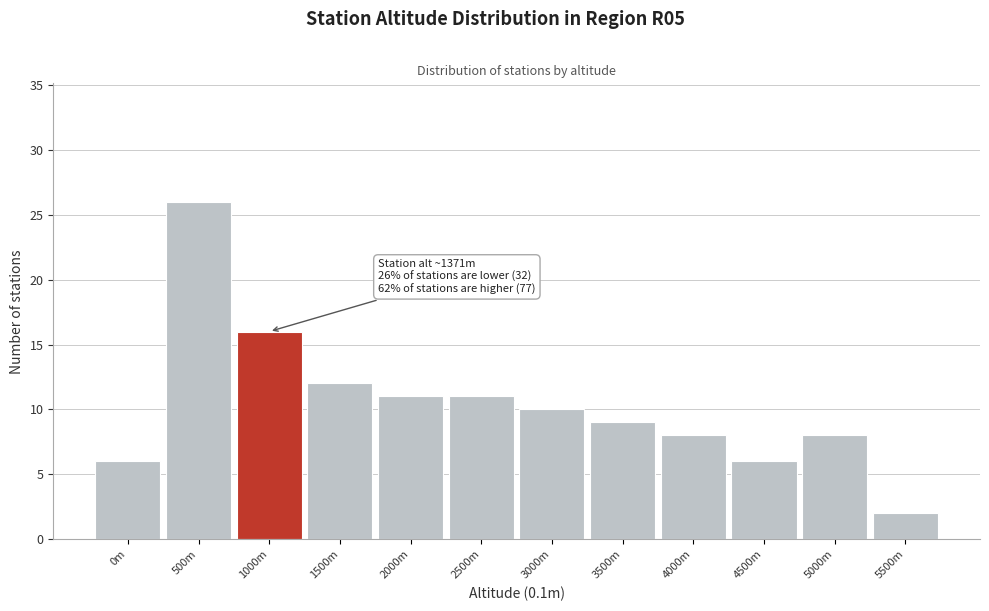

Reading left to right, what are all the values shown in this chart?

6	26	16	12	11	11	10	9	8	6	8	2